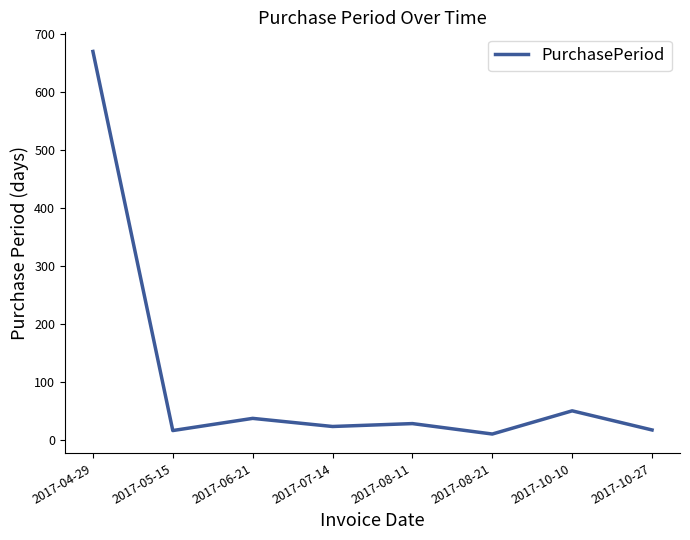

What is the change in value from 2017-08-11 to 2017-10-10?

+22